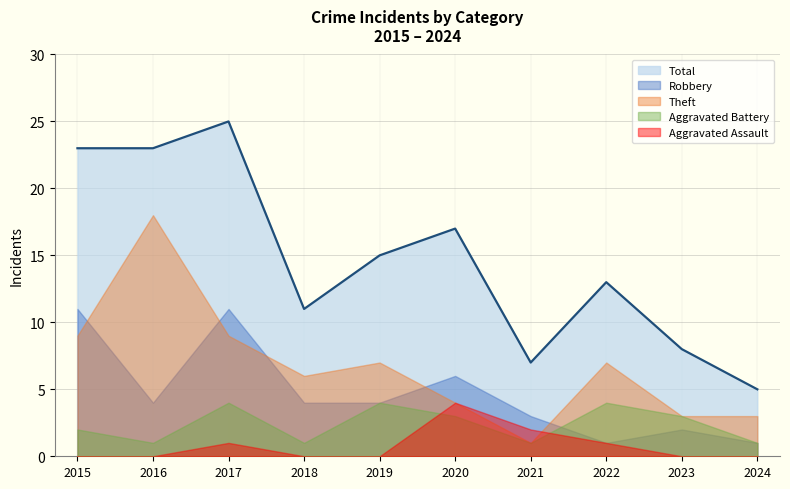

Does the chart display data point markers on the line(s)?

No